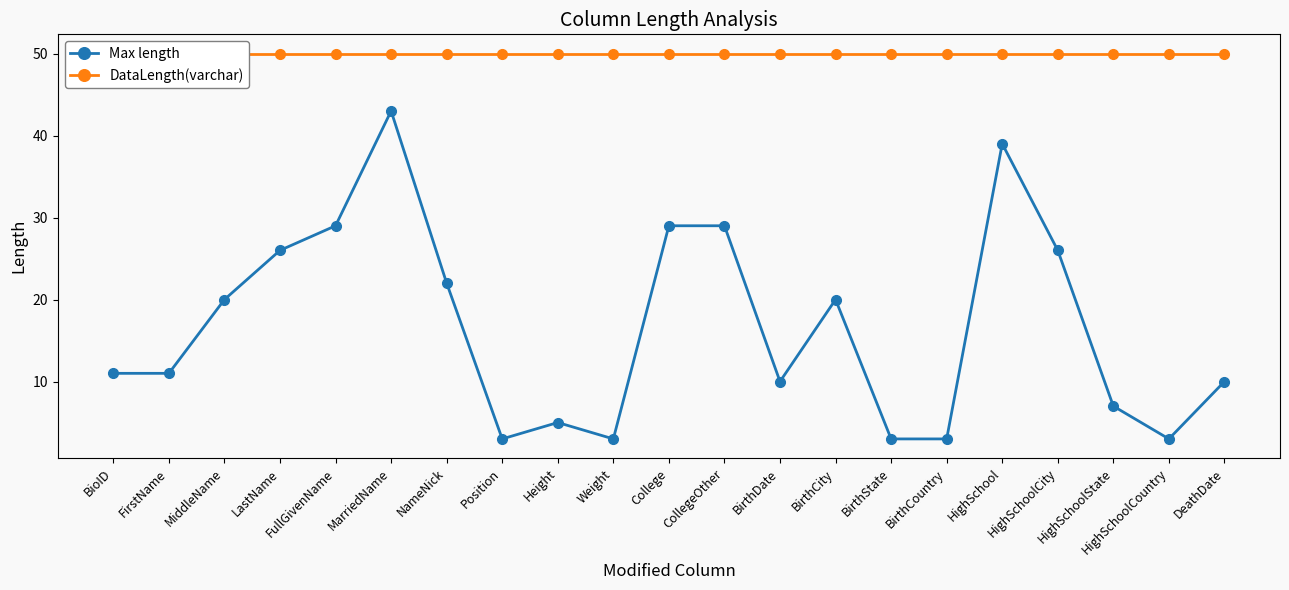

Rank the series by their average value, from highest to lowest.

DataLength(varchar), Max length